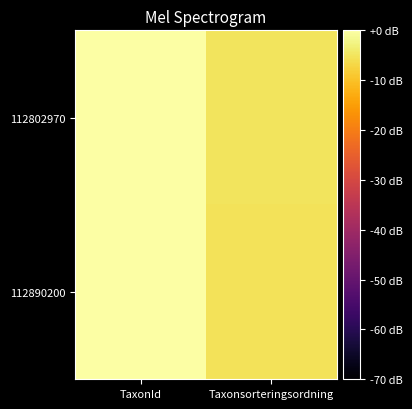

List the series in order of their peak value, lowest first.

112890200, 112802970